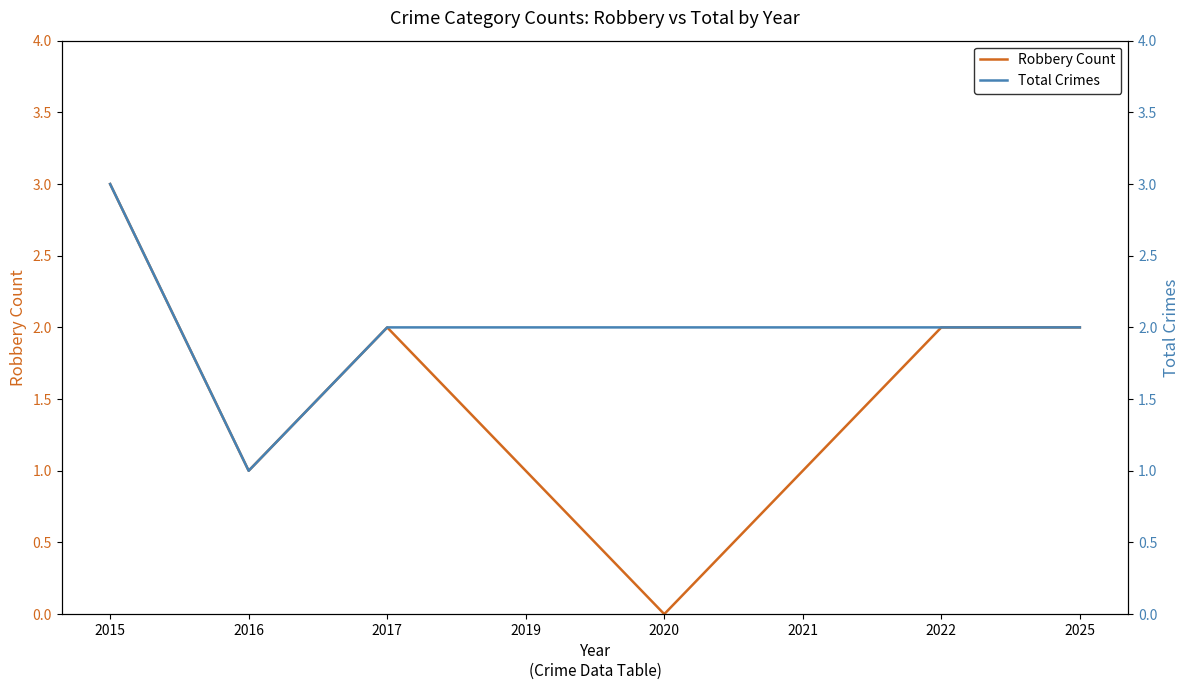

At which category is the sum across all series the highest?

2015